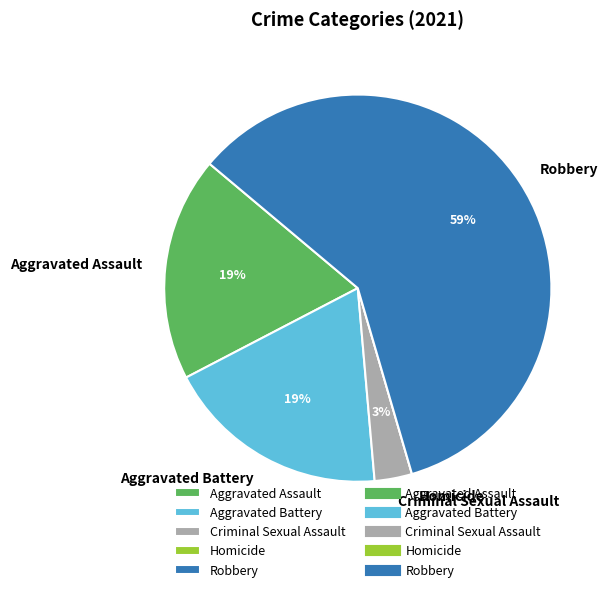

To the nearest percent, what is the difference between the largest and smallest slice percentages?

59%